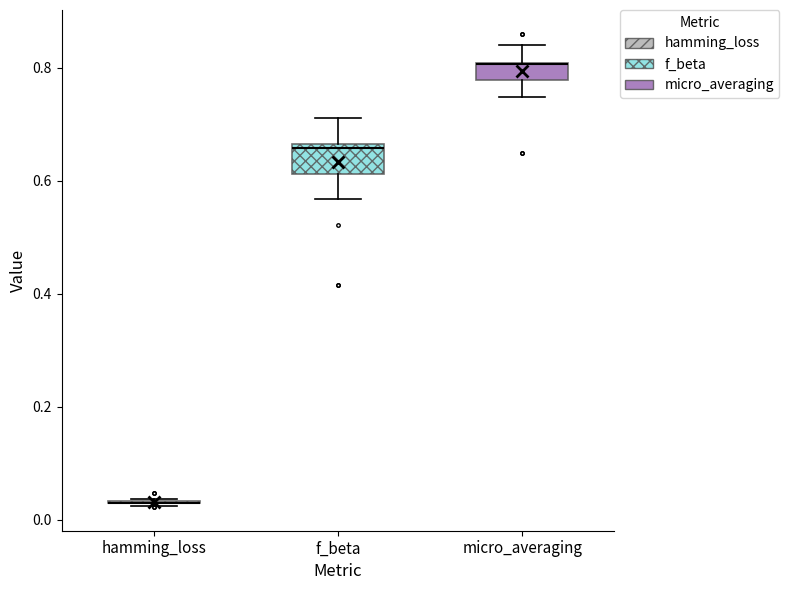

Comparing the boxes themselves (not the whiskers), which one is the tallest?

f_beta